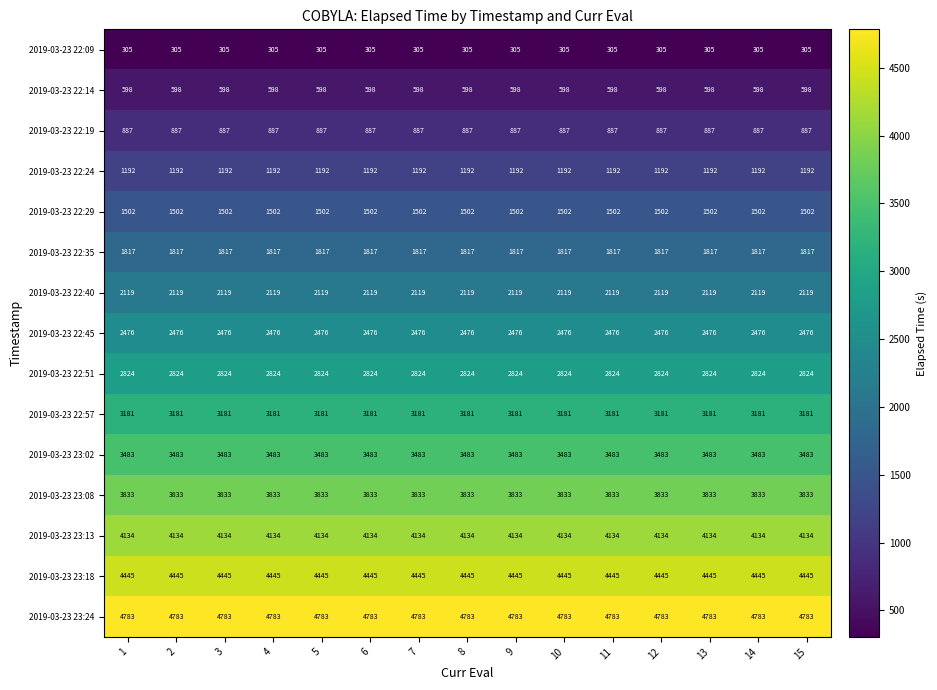

What is the minimum value shown in the chart?

305